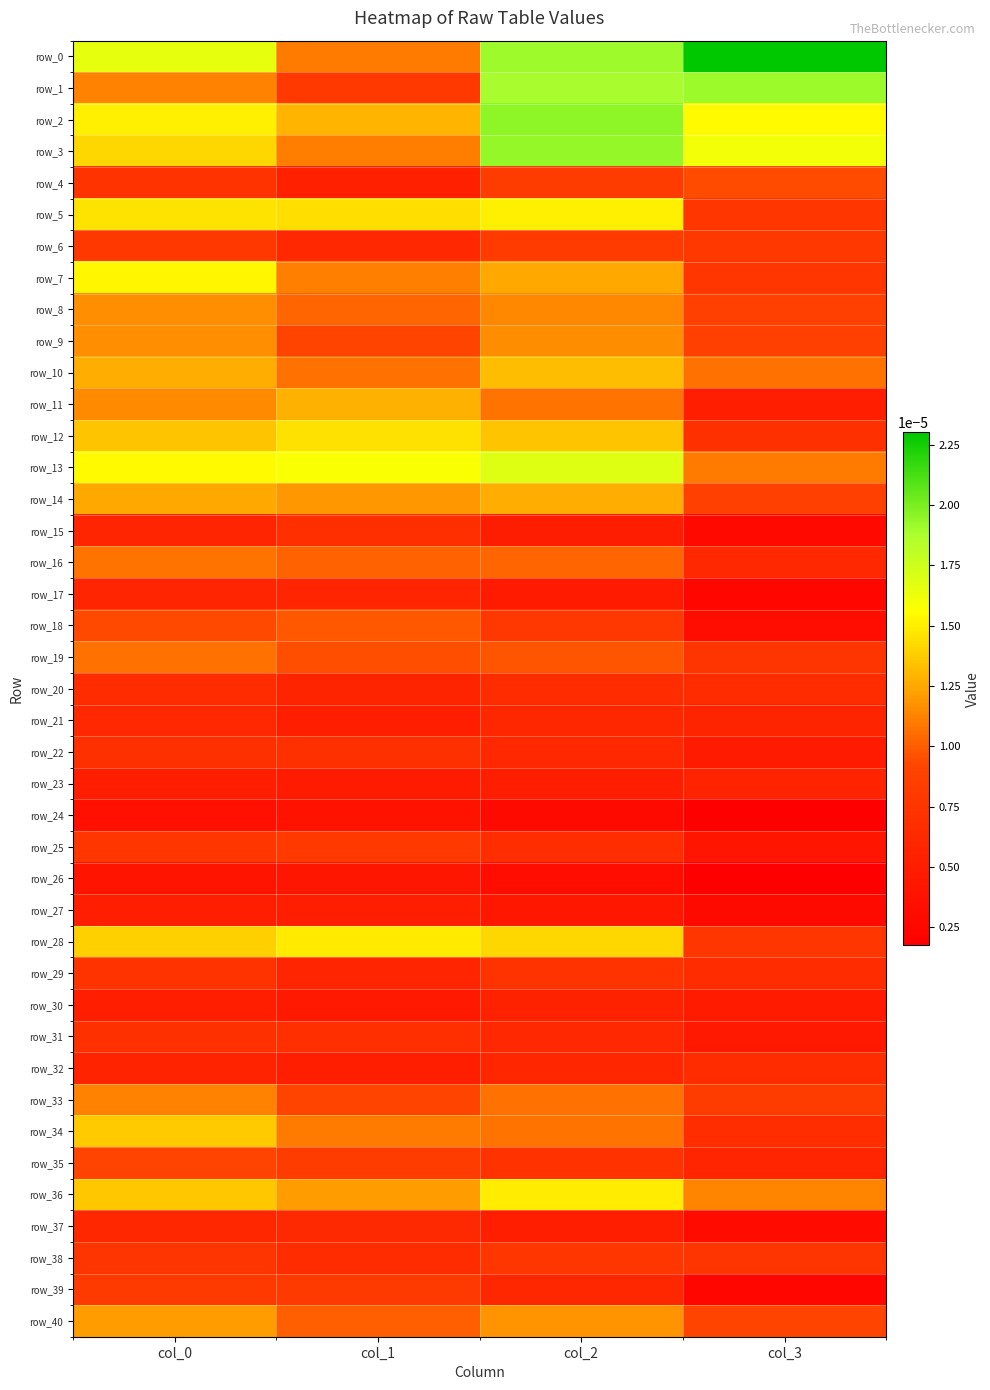

At which label is row_26 closest to 0?

col_3